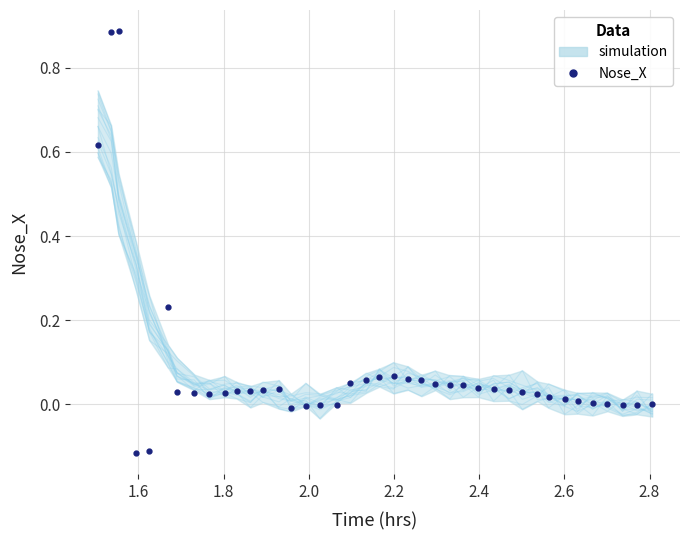

What is the difference between the maximum and minimum values?

1.0